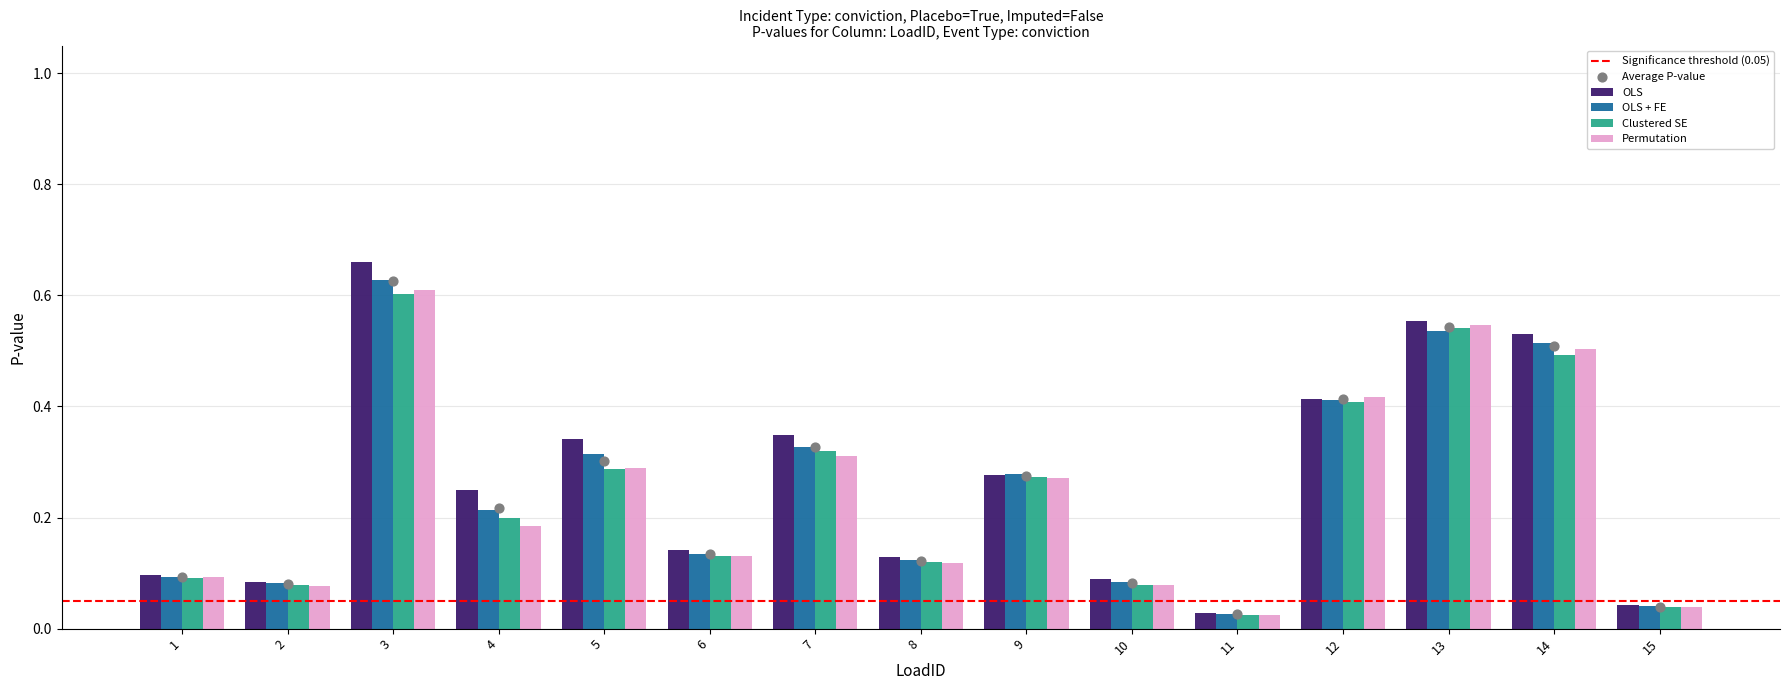

Which series contains the highest Y value?

OLS